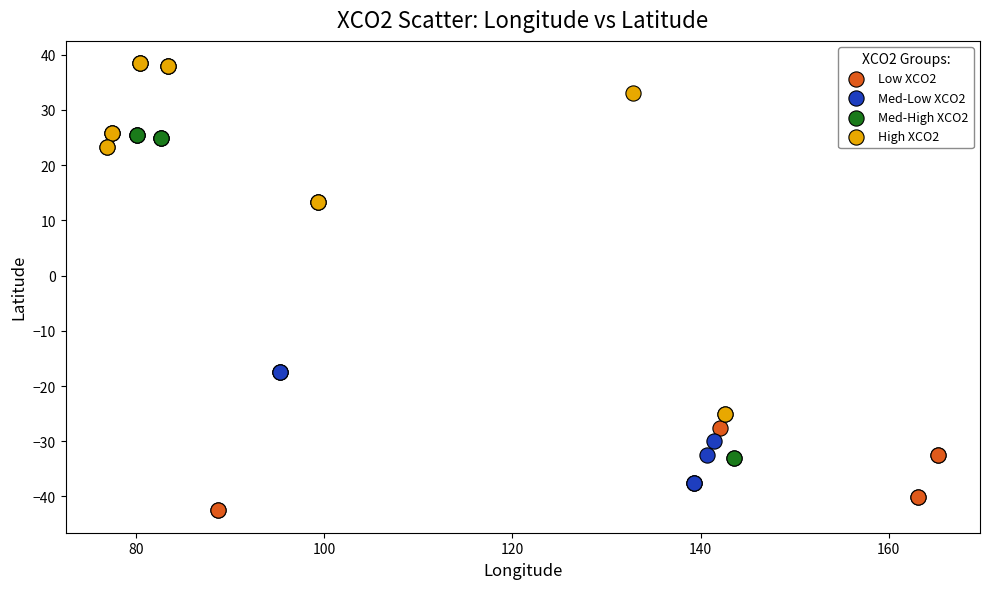

What are all the series names shown in the legend?

Low XCO2, Med-Low XCO2, Med-High XCO2, High XCO2